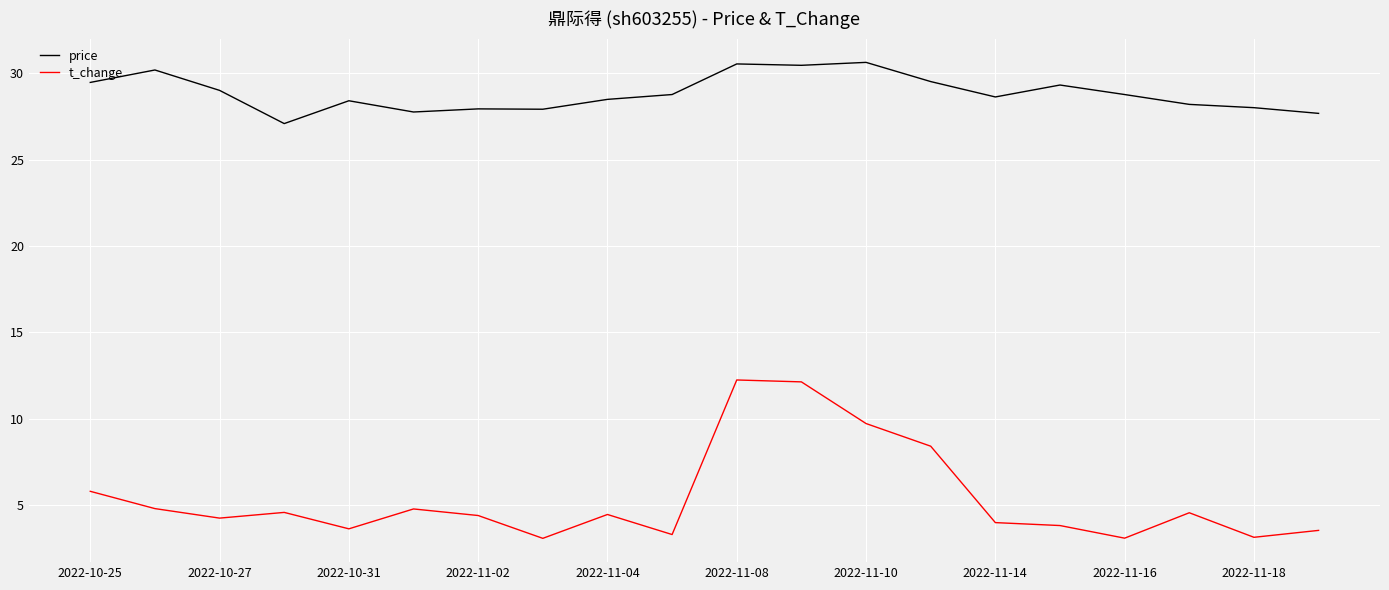

In t_change, how many points are lower than both neighbors (excluding endpoints)?

6